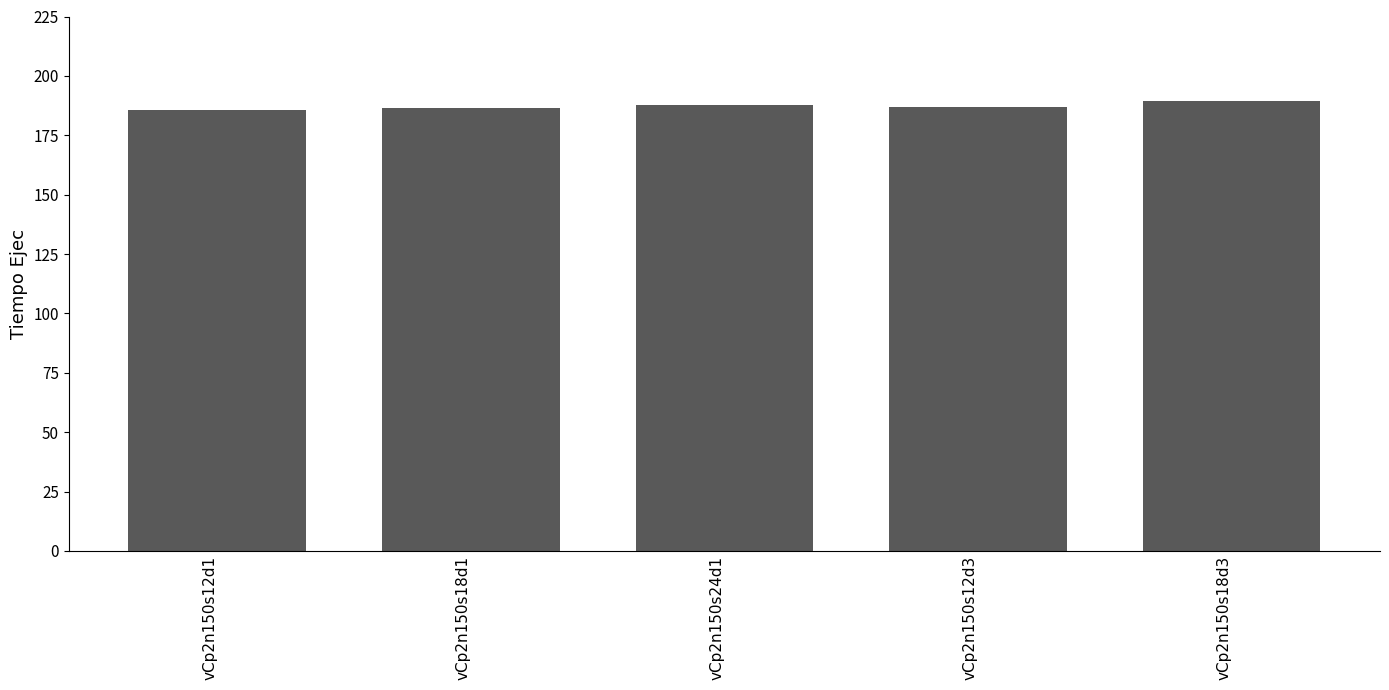

What position from the right is vCp2n150s18d1?

4